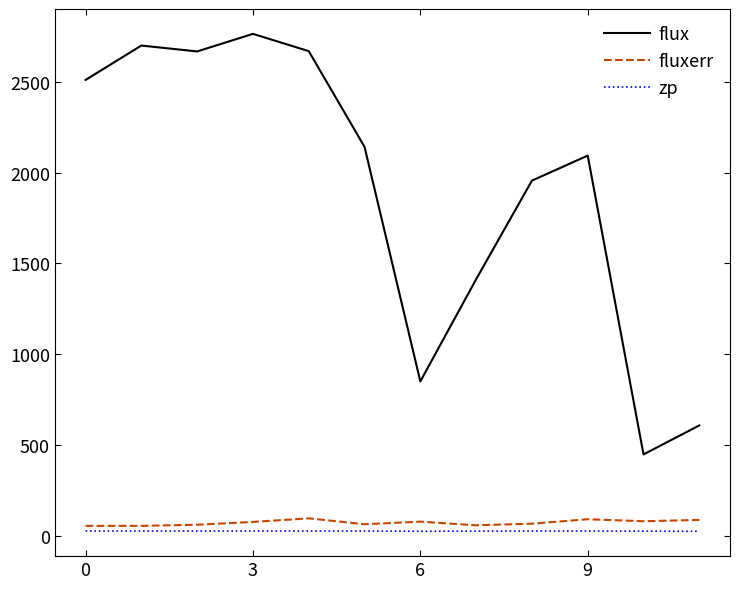

Which series has the largest range (max minus min)?

flux